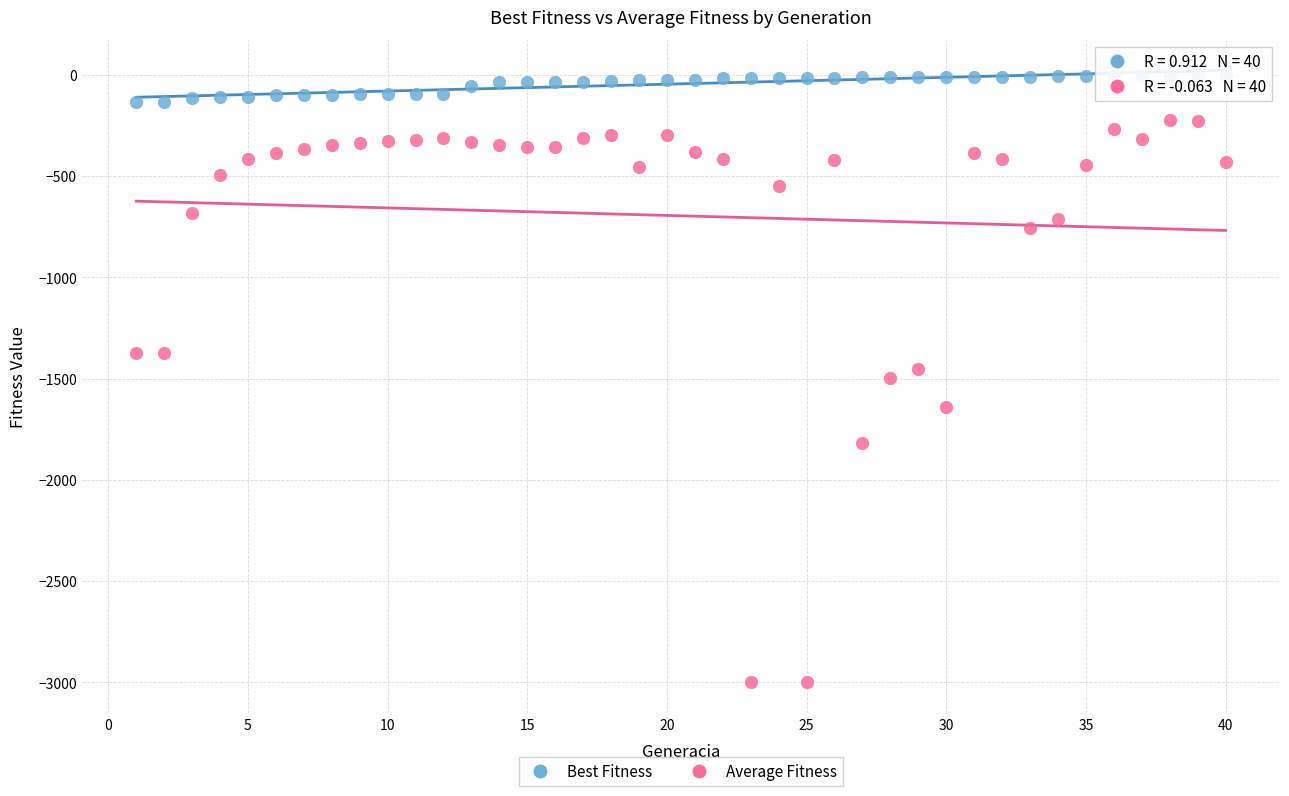

What are all the series names shown in the legend?

Best Fitness, Average Fitness